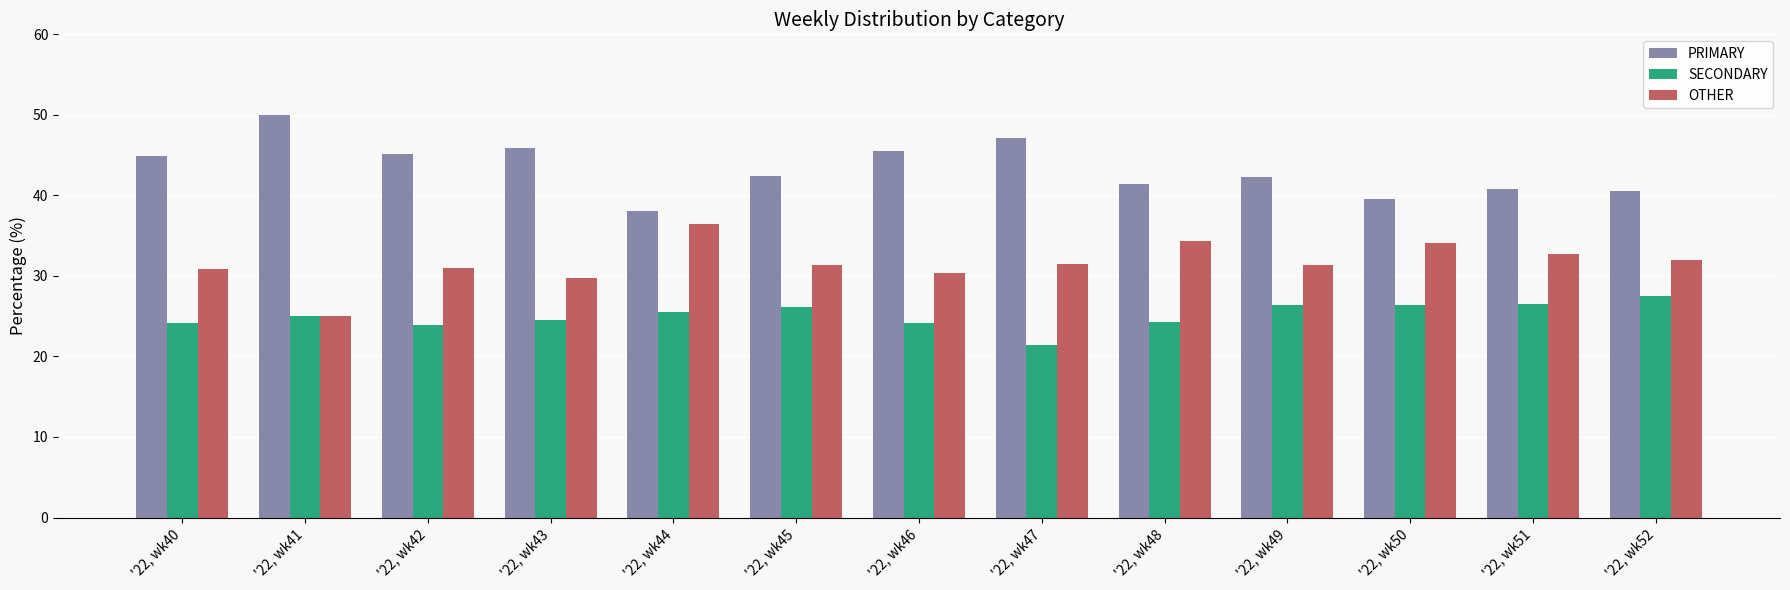

What is the smallest value displayed?

21.4